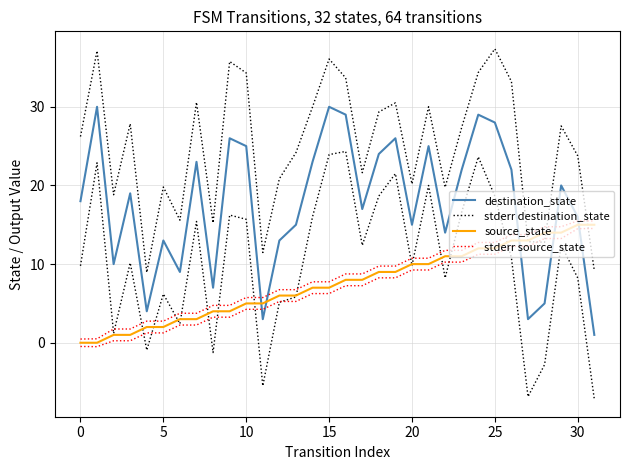

Count the number of data series in this chart.

4